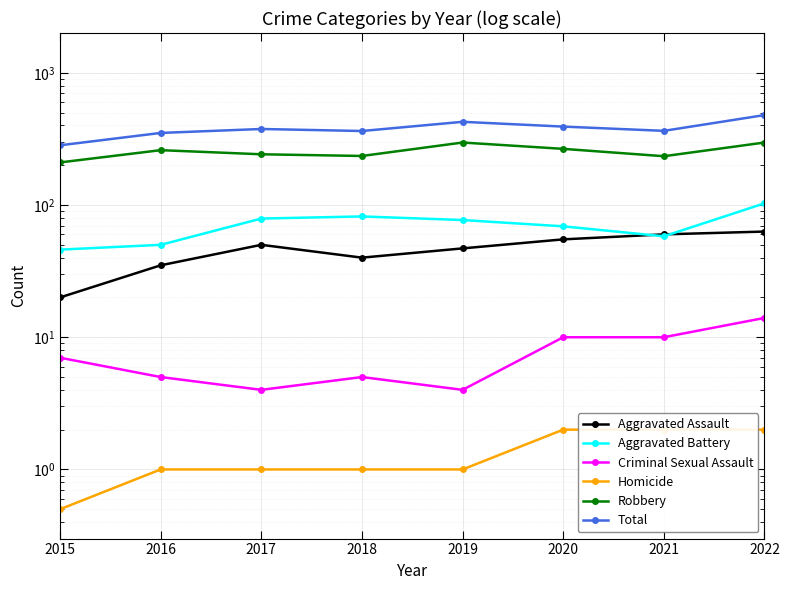

List the series in order of their peak value, lowest first.

Homicide, Criminal Sexual Assault, Aggravated Assault, Aggravated Battery, Robbery, Total